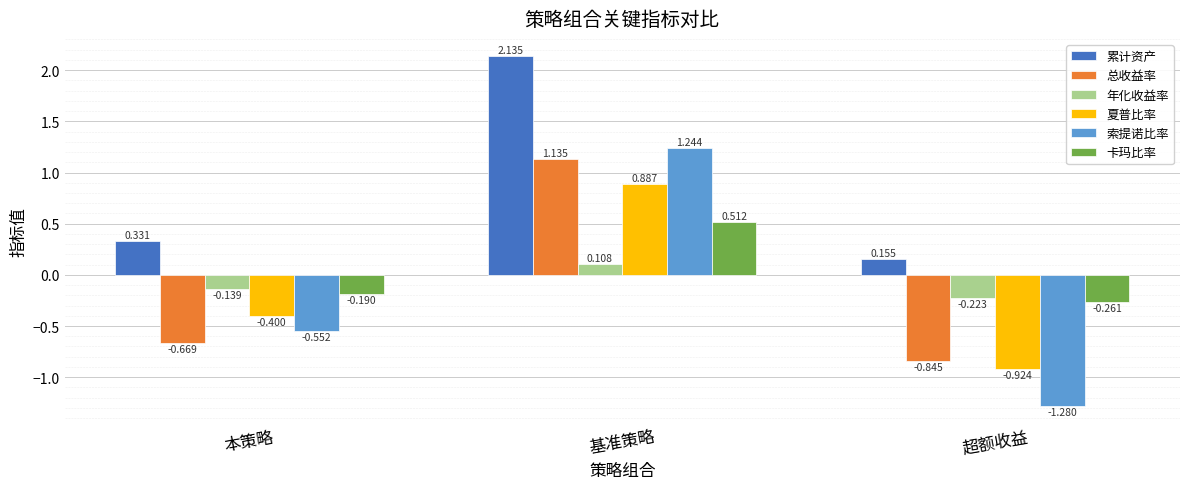

Where is 年化收益率 nearest to the value 0?

基准策略